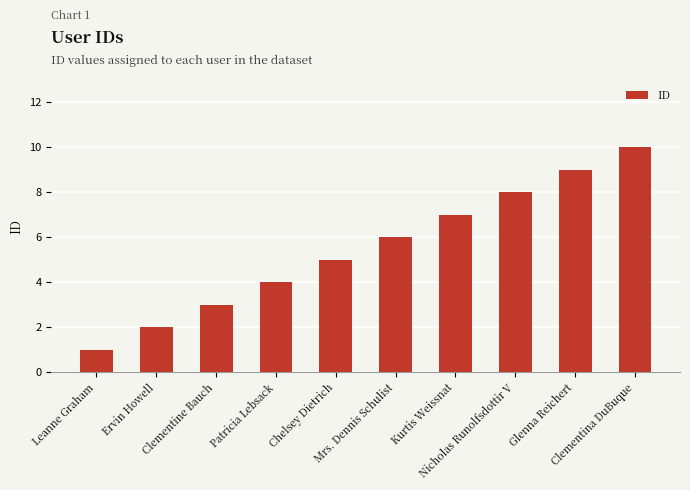

What is the difference between the maximum and minimum values?

9